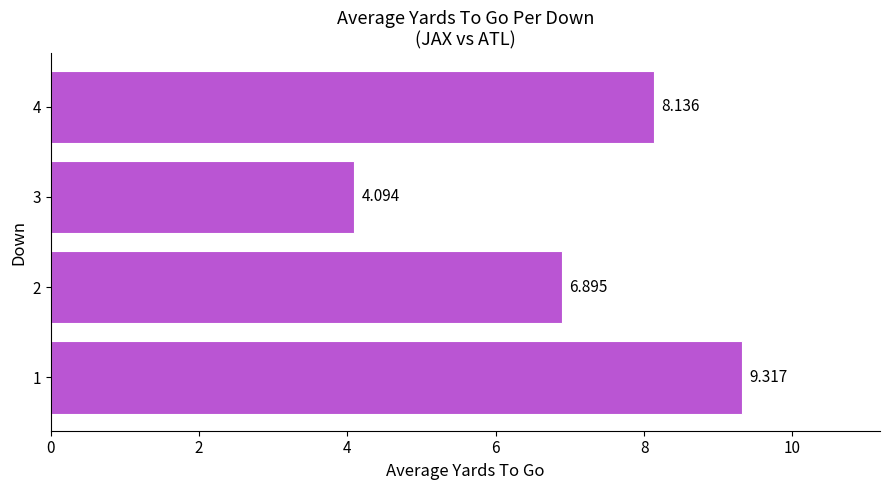

What is the average value?

7.1